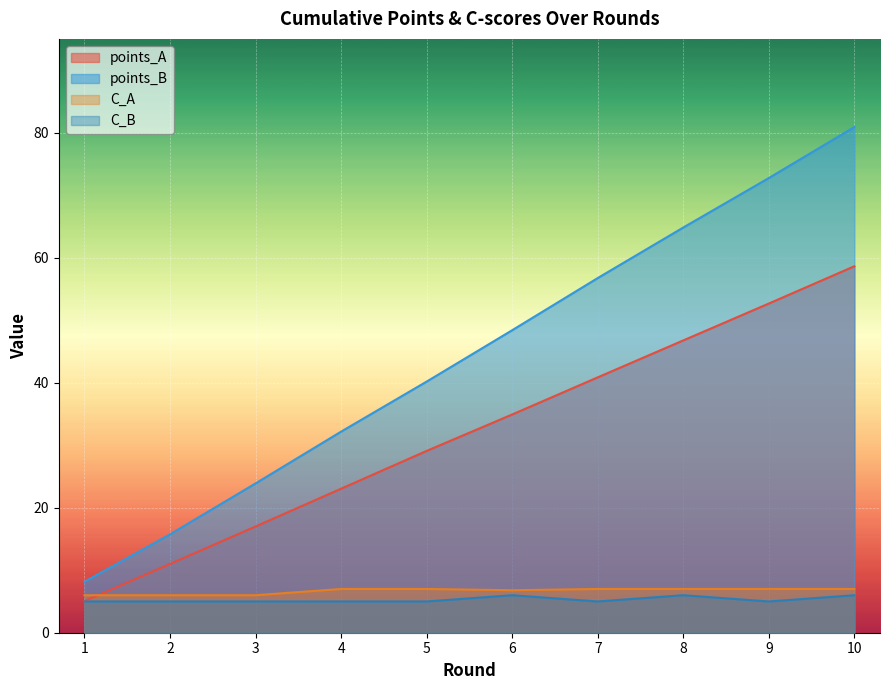

Which series changed the most between 3 and 8?

points_B